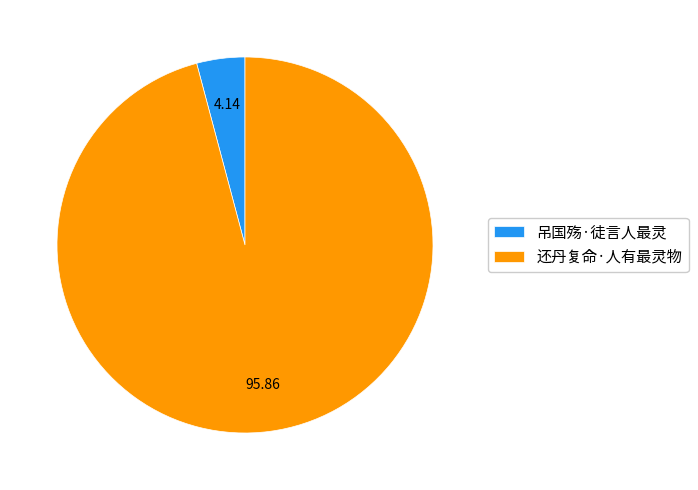

Which slice is the largest?

还丹复命·人有最灵物